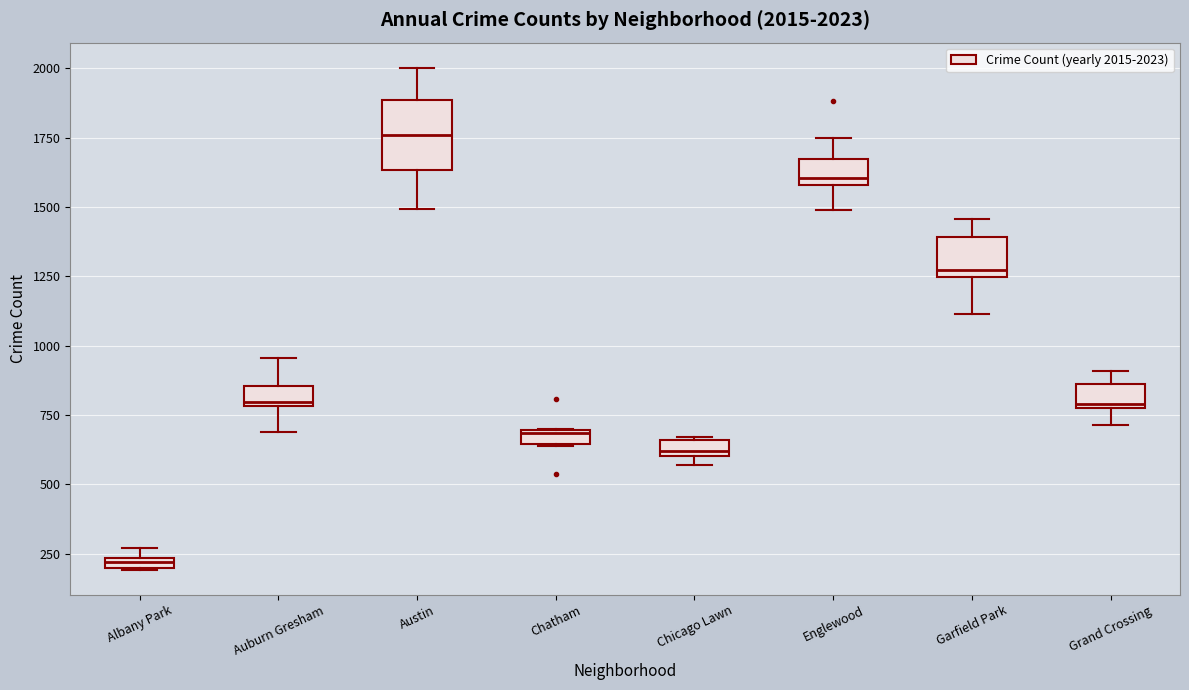

Which box has the lowest median line?

Albany Park